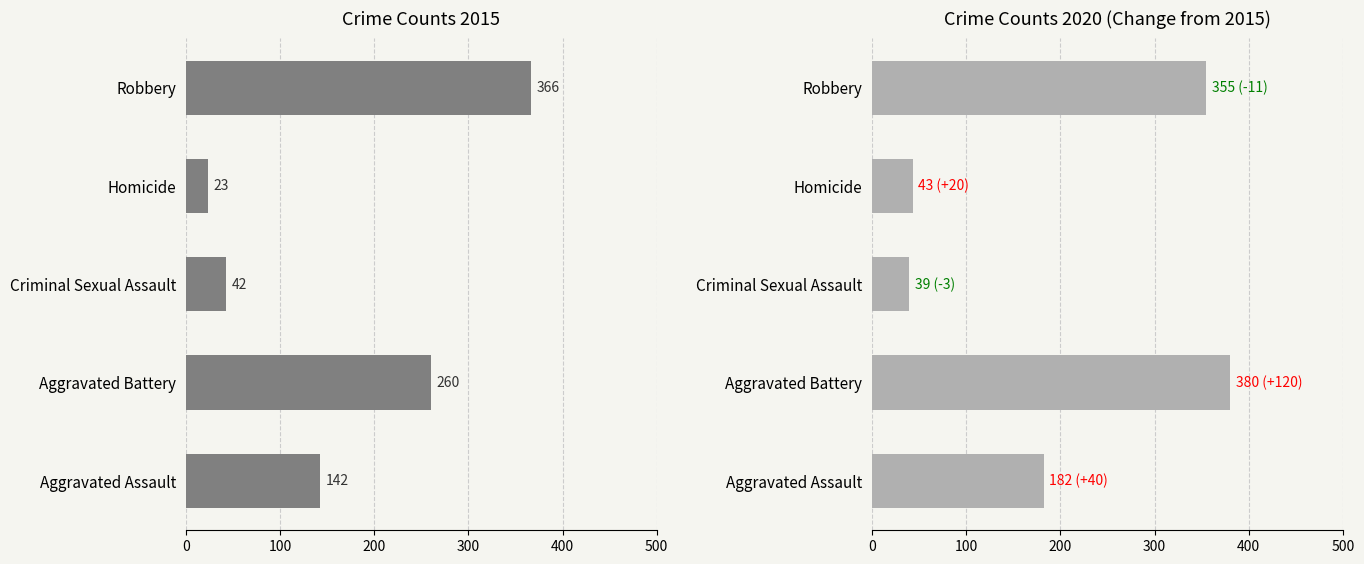

What is the difference between the second highest and second lowest values in the 2015 series?

218